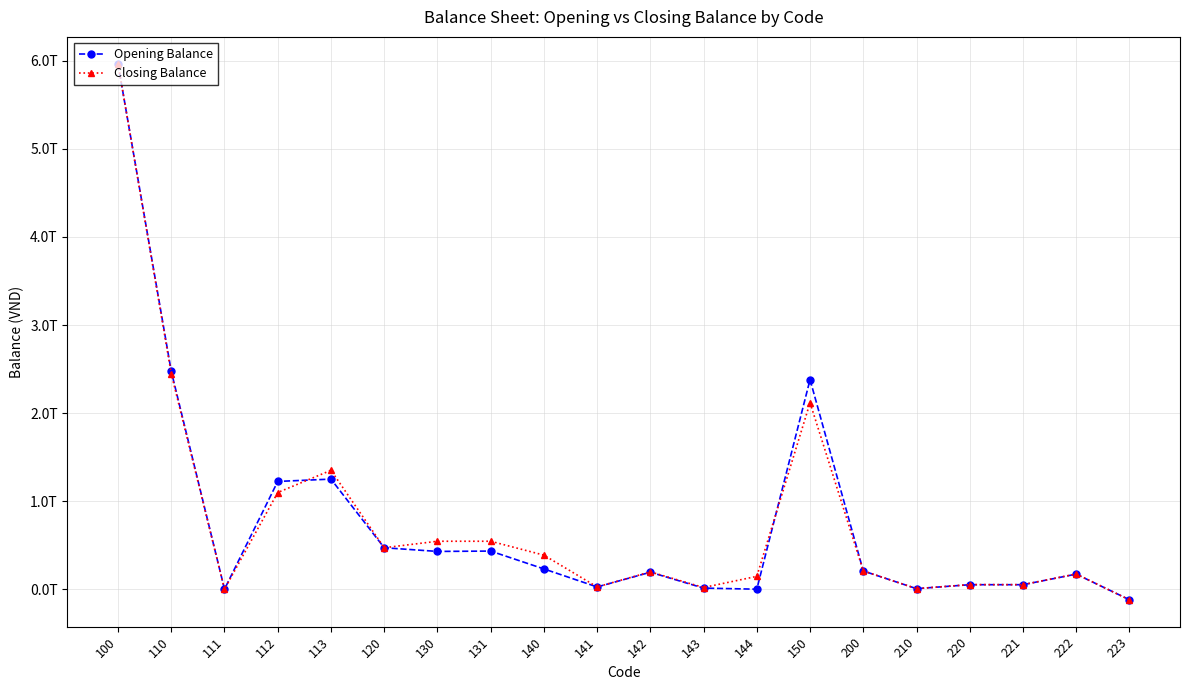

Between which two adjacent categories do Opening Balance and Closing Balance first intersect?

100 and 110